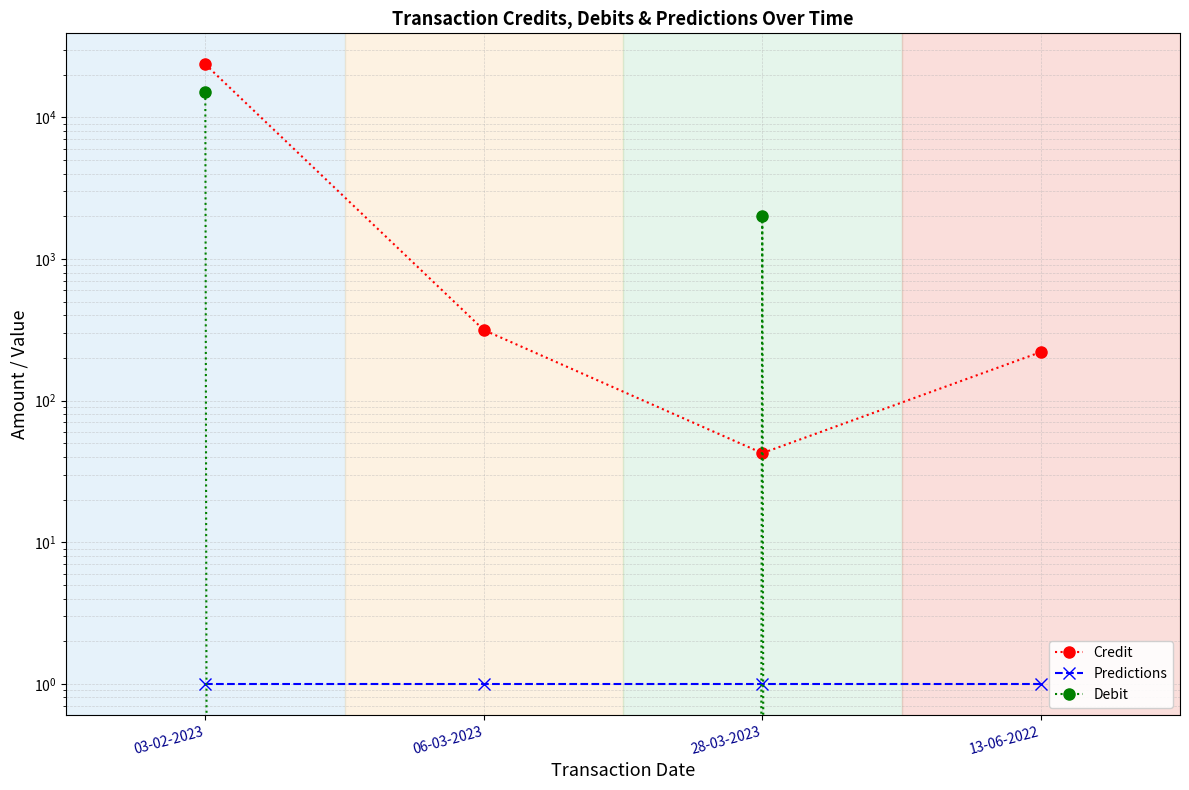

Reading right to left, extract all data points from this chart.

Credit: 13-06-2022=220.0	28-03-2023=42.5	06-03-2023=315.0	03-02-2023=23692.0
Predictions: 13-06-2022=1.0	28-03-2023=1.0	06-03-2023=1.0	03-02-2023=1.0
Debit: 13-06-2022=0.0	28-03-2023=2000.0	06-03-2023=0.0	03-02-2023=15000.0